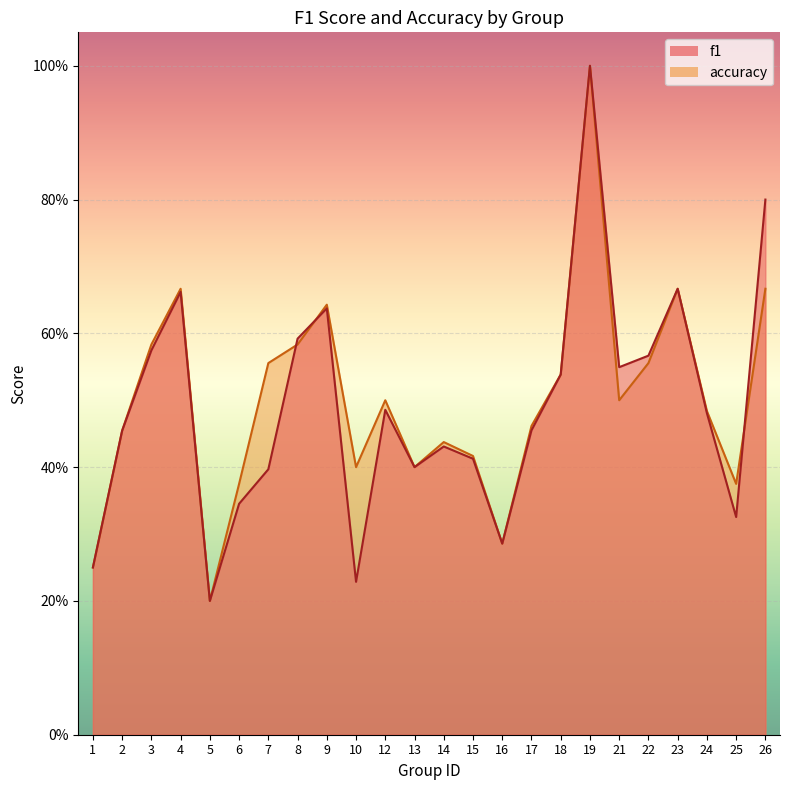

At which category does f1 reach its first local valley?

5